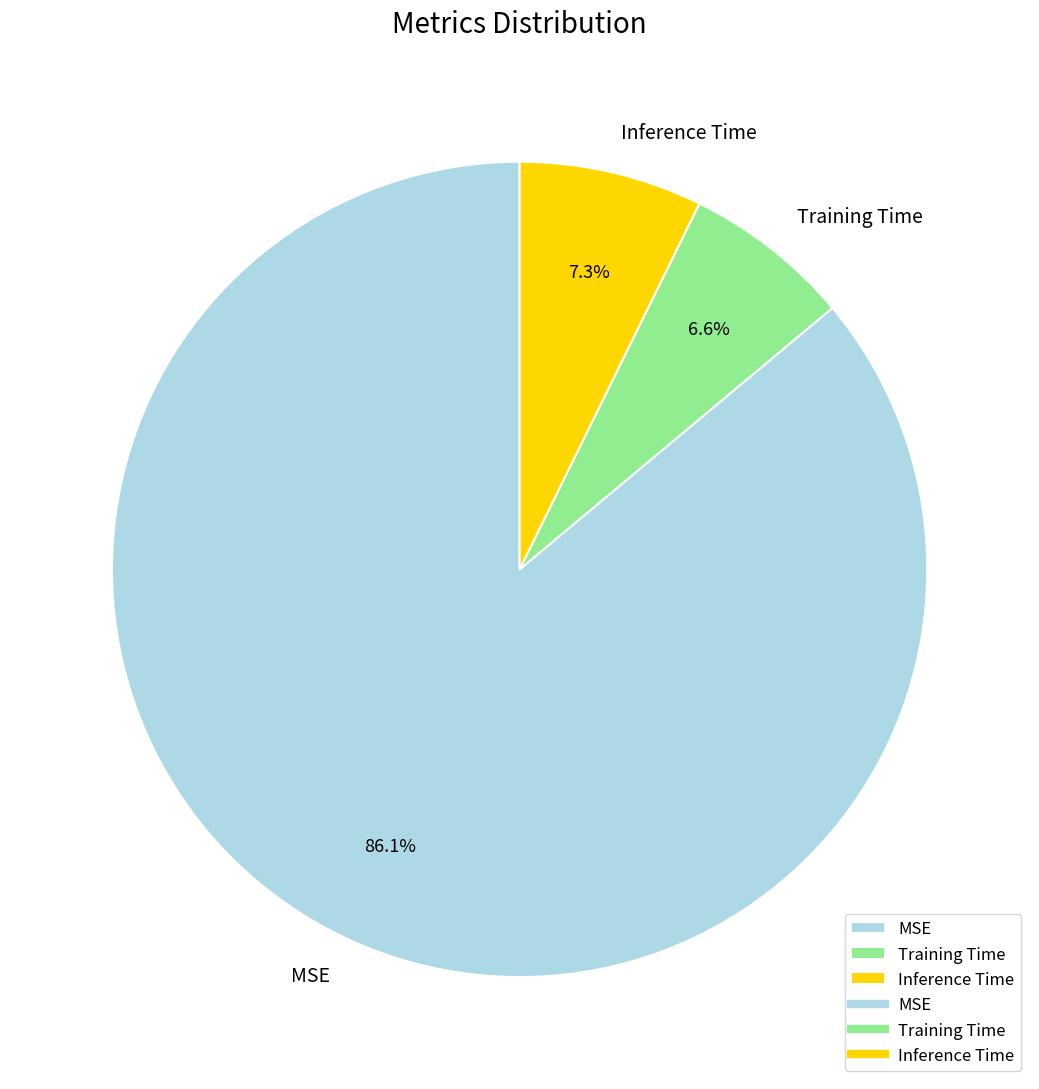

What percentage is NOT represented by Training Time?

93.4%